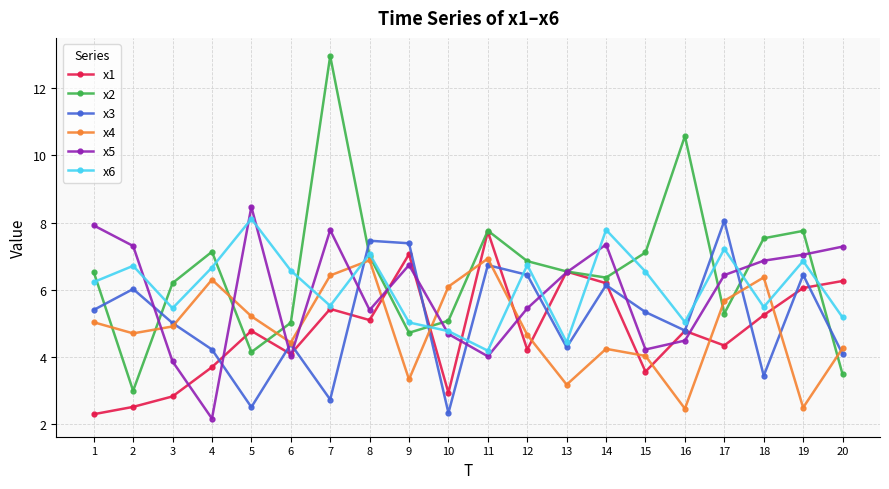

What is the difference between the maximum and second lowest values in the x6 series?

3.7